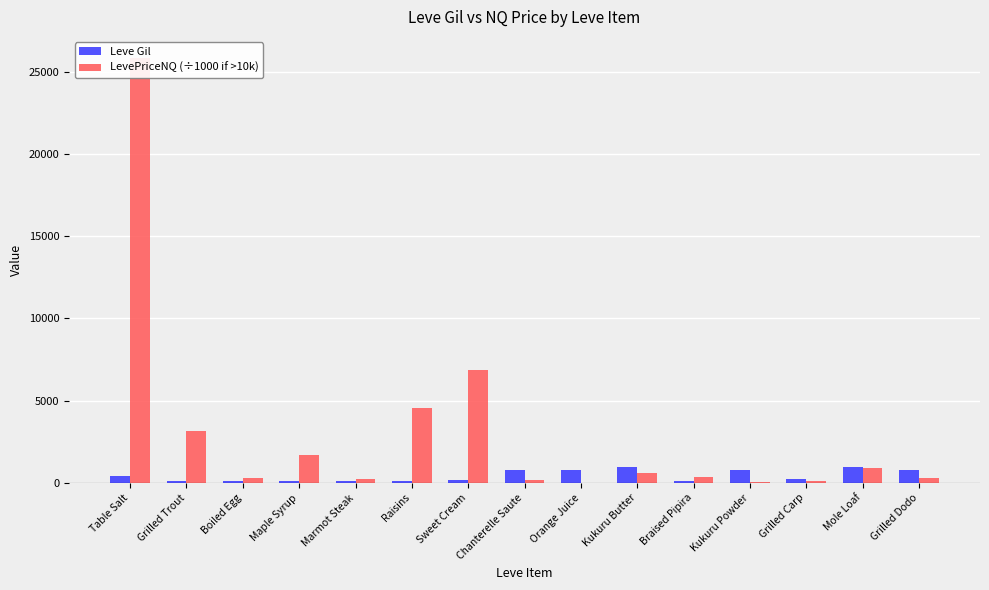

Reading left to right, what are all the values shown in this chart?

Leve Gil: 420.0	112.0	112.0	112.0	113.0	112.0	170.0	810.0	790.0	980.0	140.0	780.0	220.0	990.0	770.0
LevePriceNQ (÷1000 if >10k): 25822.4	3165.7	298.2	1670.1	225.0	4577.6	6896.0	198.0	14.8	603.5	390.0	46.3	130.0	900.0	298.5